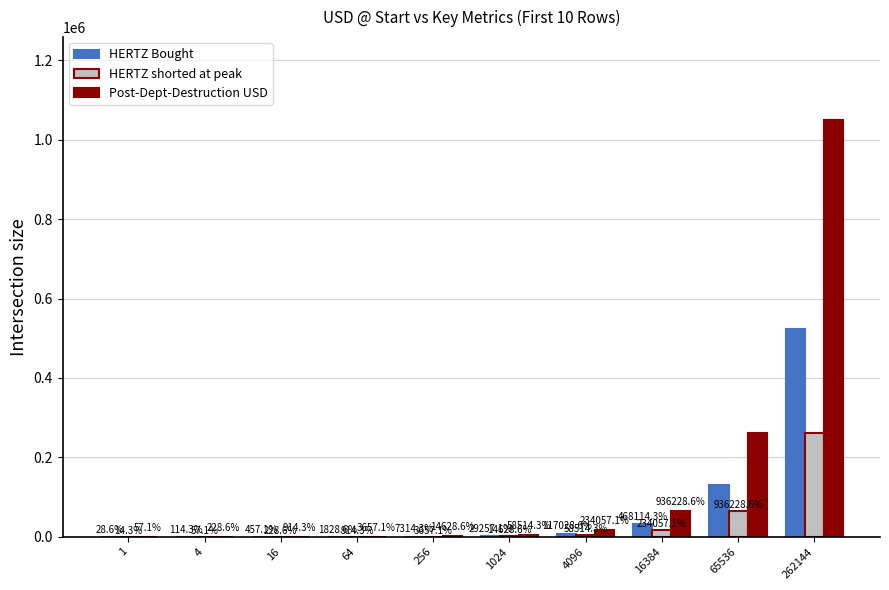

Reading left to right, list all the values displayed in this chart.

HERTZ Bought: 2	8	32	128	512	2048	8192	32768	131072	524288
HERTZ shorted at peak: 1	4	16	64	256	1024	4096	16384	65536	262144
Post-Dept-Destruction USD: 4	16	64	256	1024	4096	16384	65536	262144	1048576